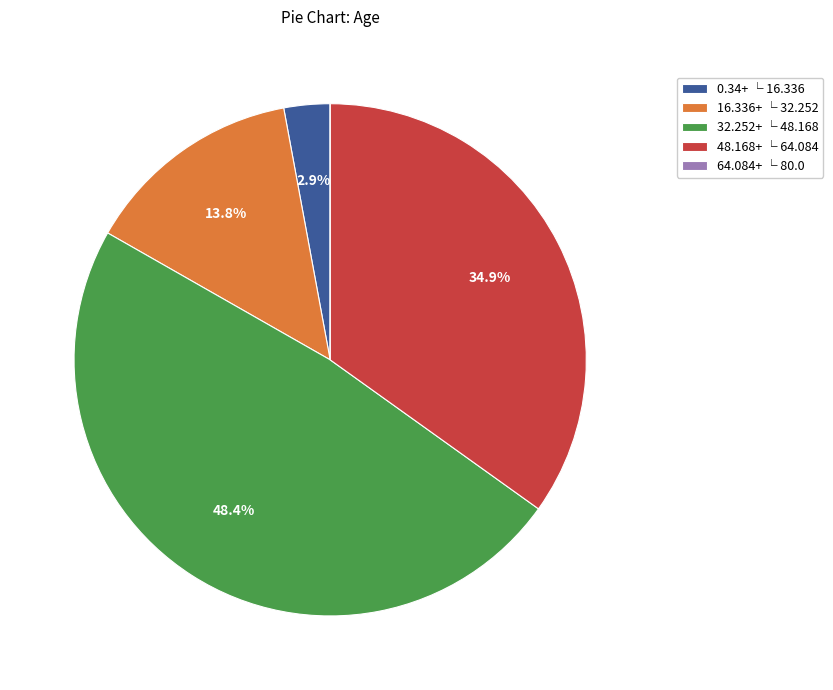

Which slice is the largest?

32.252+ └ 48.168